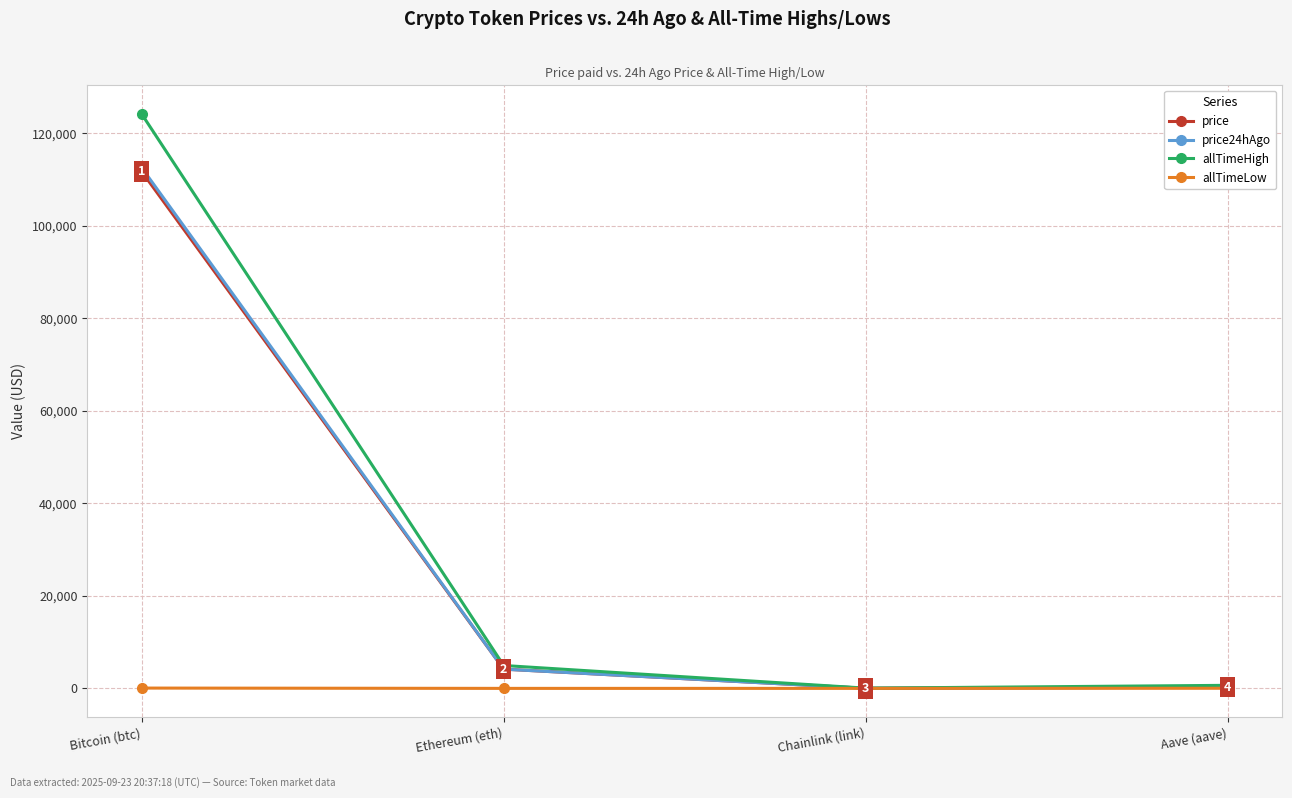

At which category is the sum across all series the highest?

Bitcoin (btc)